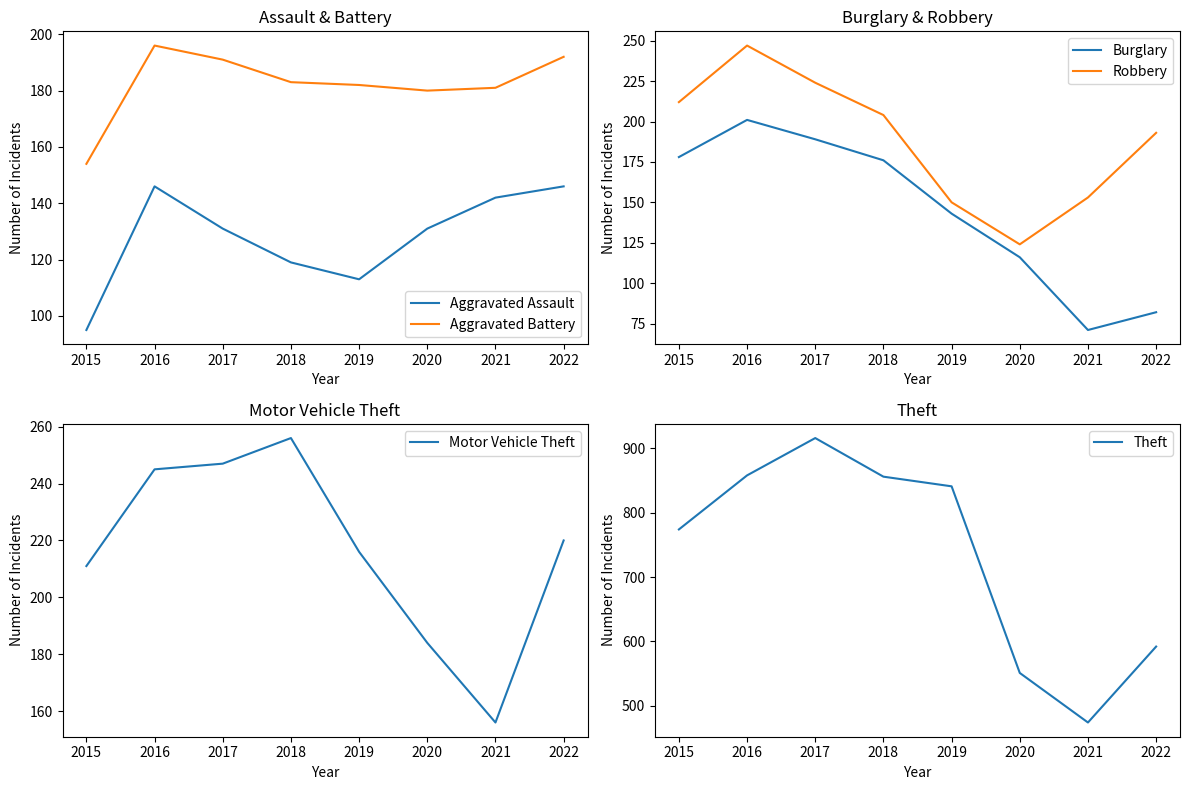

What is the approximate value of Motor Vehicle Theft at 2016, to the nearest 50?

250